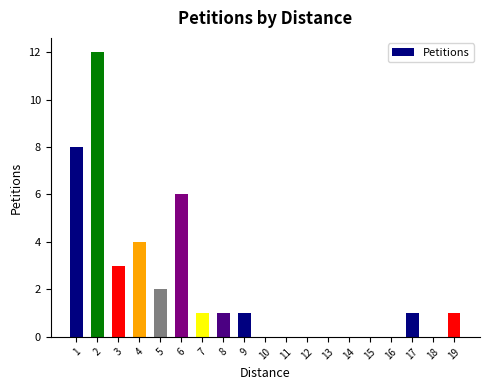

What is the change in value from 4 to 19?

-3